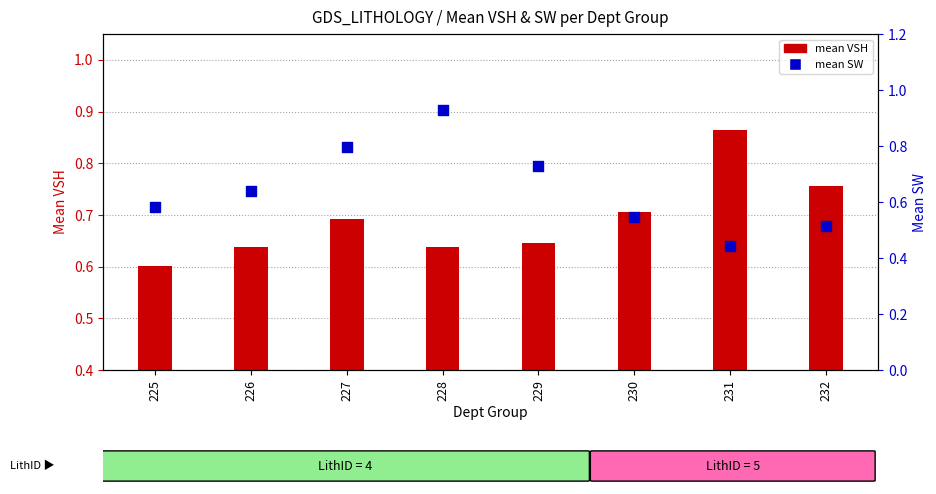

At how many categories does at least one series exceed 0?

8